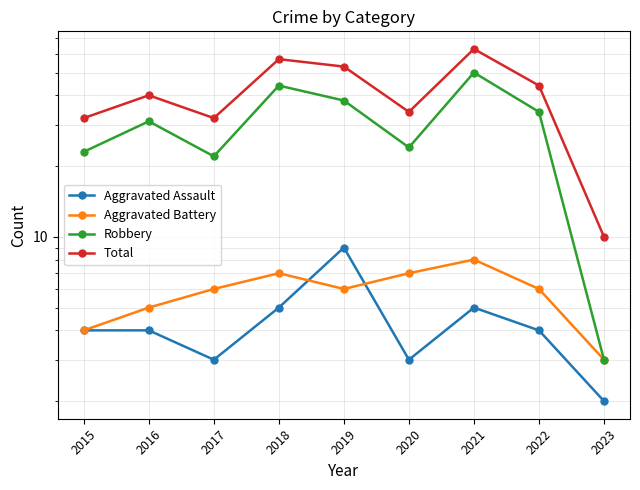

True or false: Total has more than 2 points higher than both neighbors.

True